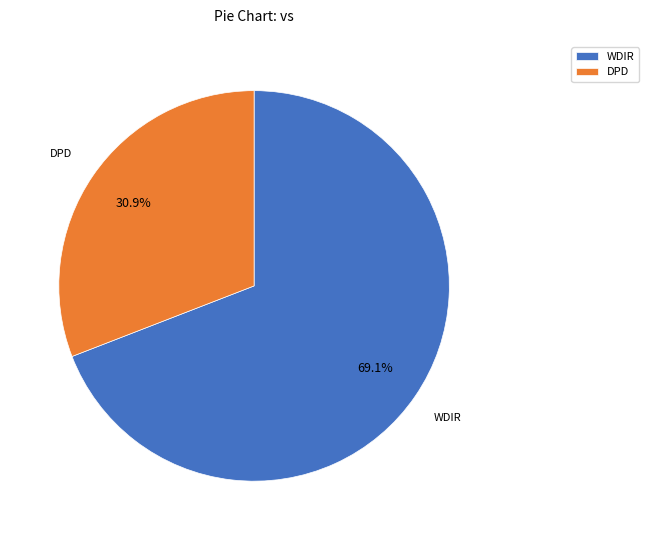

What is the majority slice?

WDIR